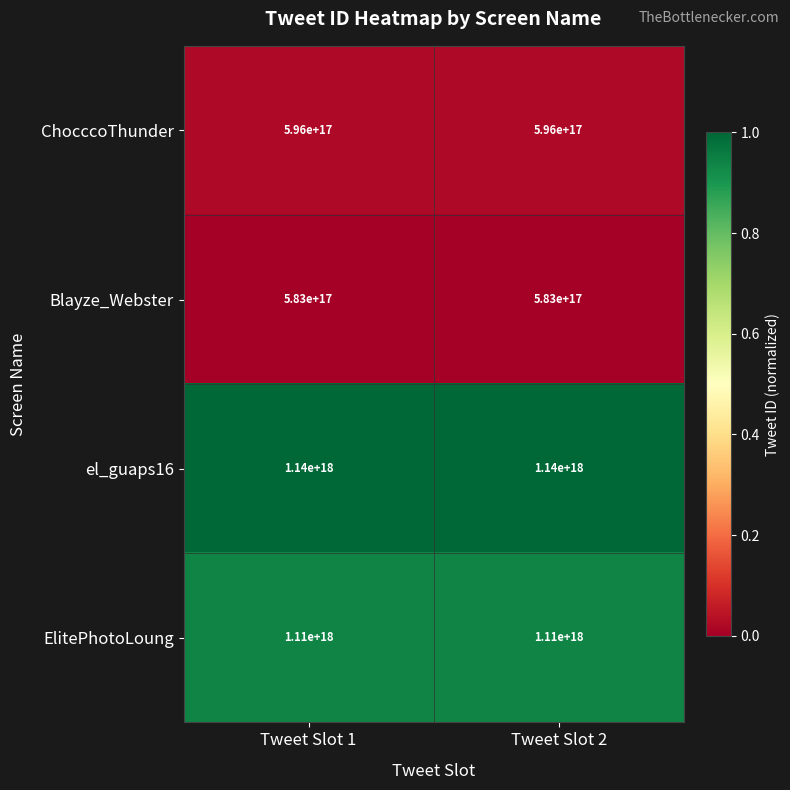

Is the value of ChocccoThunder at Tweet Slot 2 greater than the value of ElitePhotoLoung at Tweet Slot 1?

No